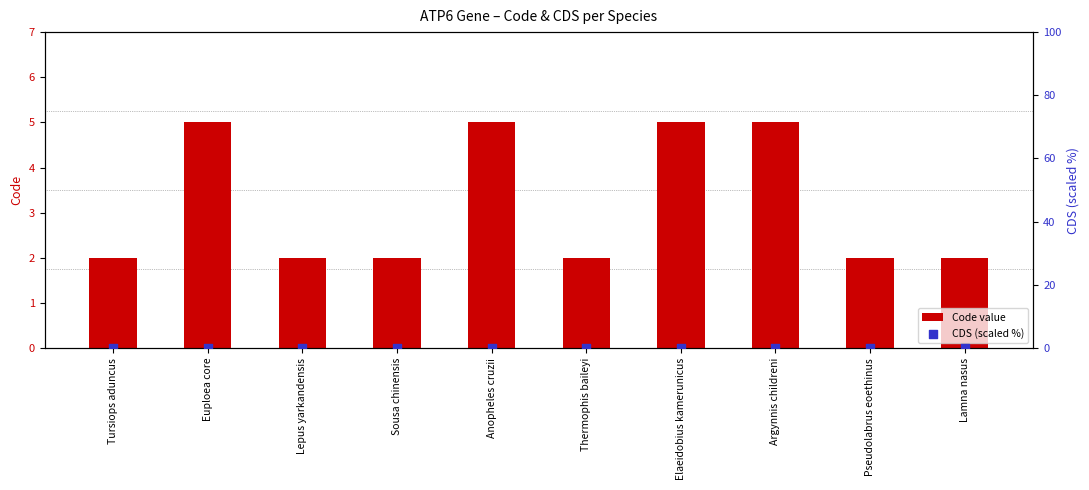

What is the total value across all series at Pseudolabrus eoethinus?

2